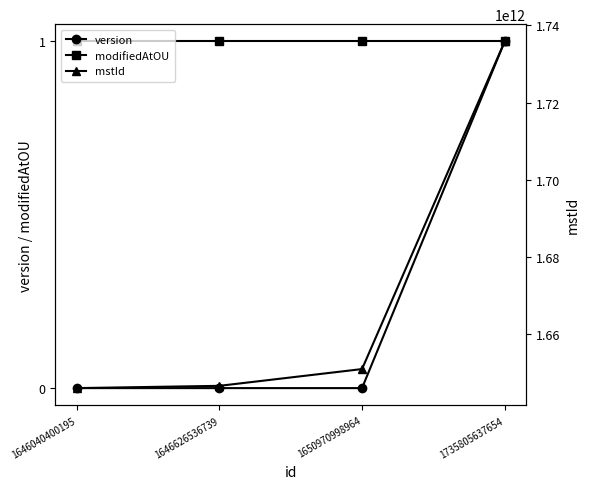

Which category has the lowest value in the mstId series?

1646040400195